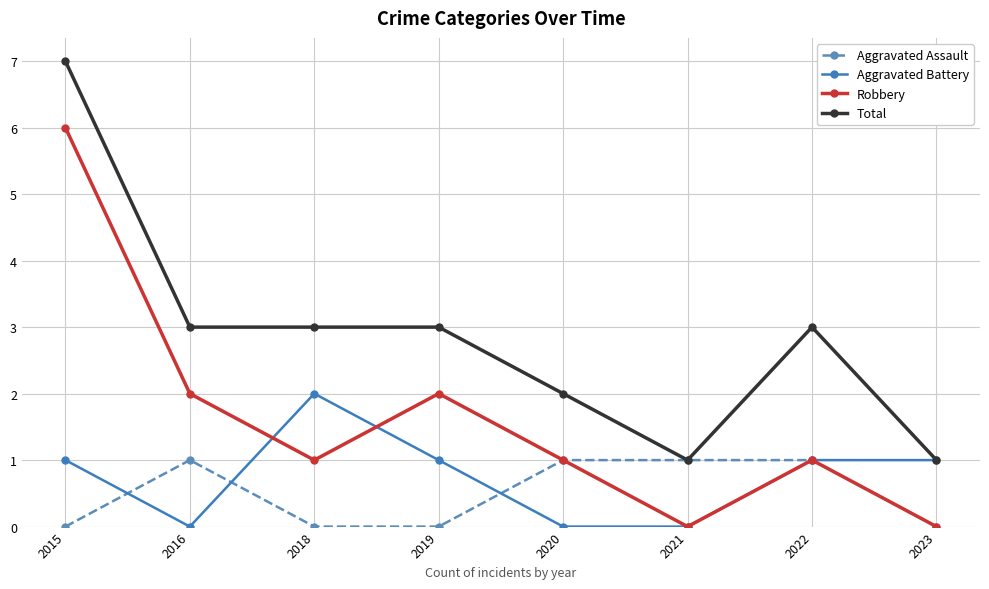

Count the Aggravated Battery values in the range 0 to 1.

7